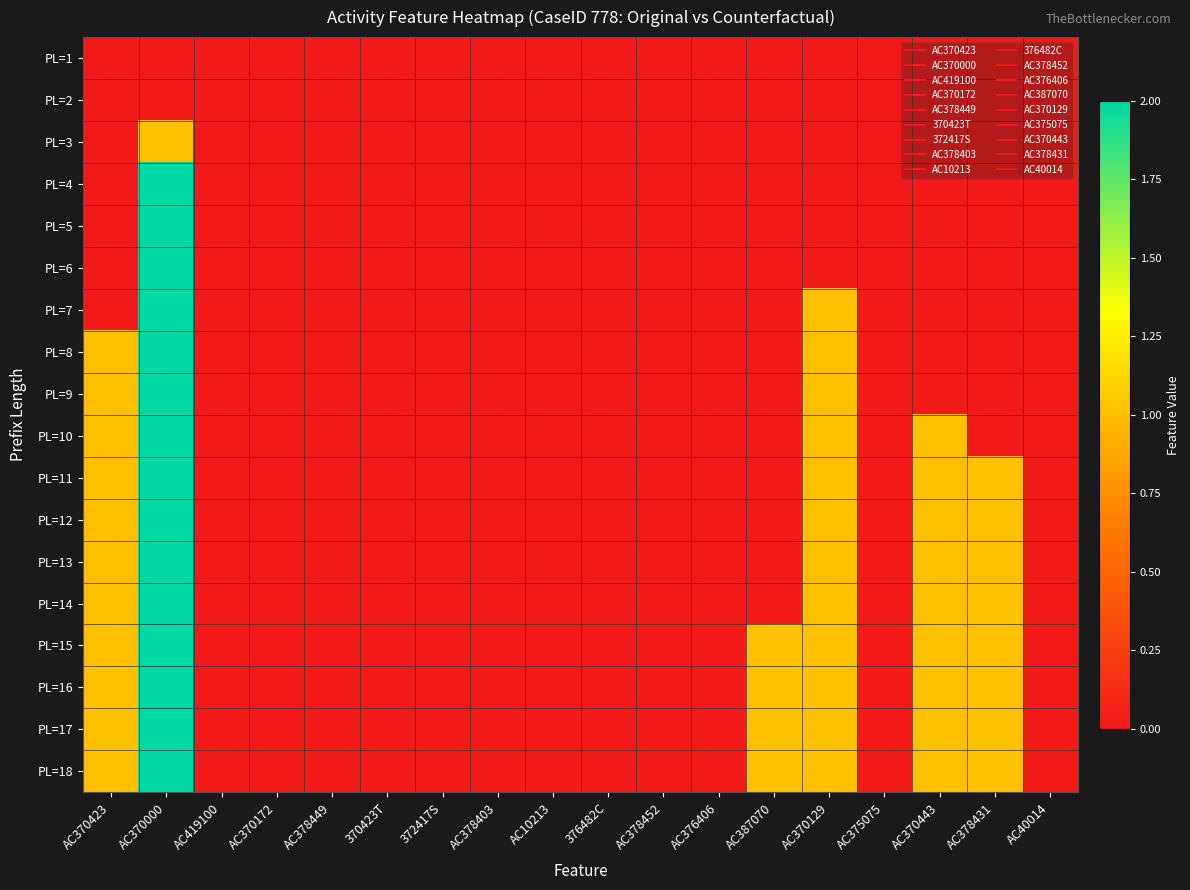

Rank the series by their maximum value, from lowest to highest.

PL=1, PL=2, PL=3, PL=4, PL=5, PL=6, PL=7, PL=8, PL=9, PL=10, PL=11, PL=12, PL=13, PL=14, PL=15, PL=16, PL=17, PL=18